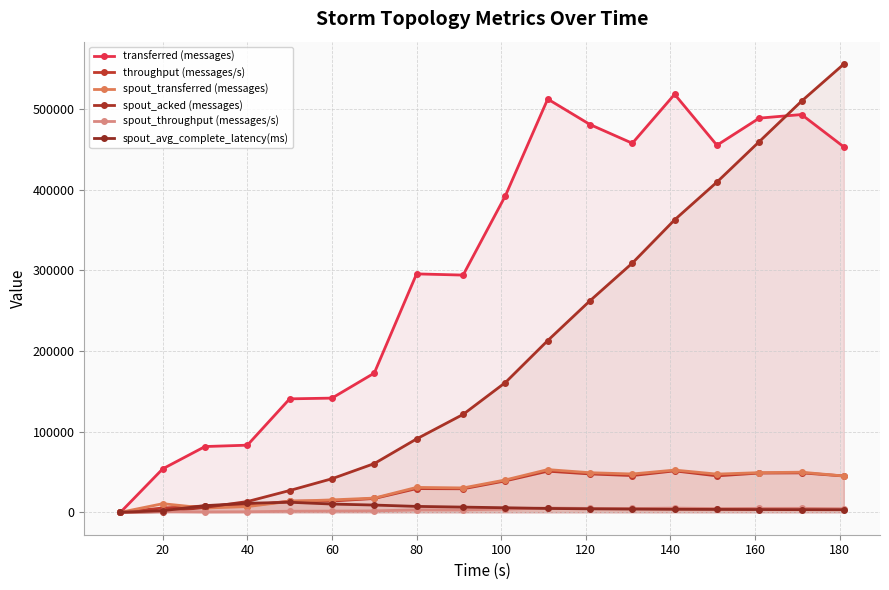

Is the value of spout_acked (messages) at 15 greater than the value of spout_transferred (messages) at 60?

Yes